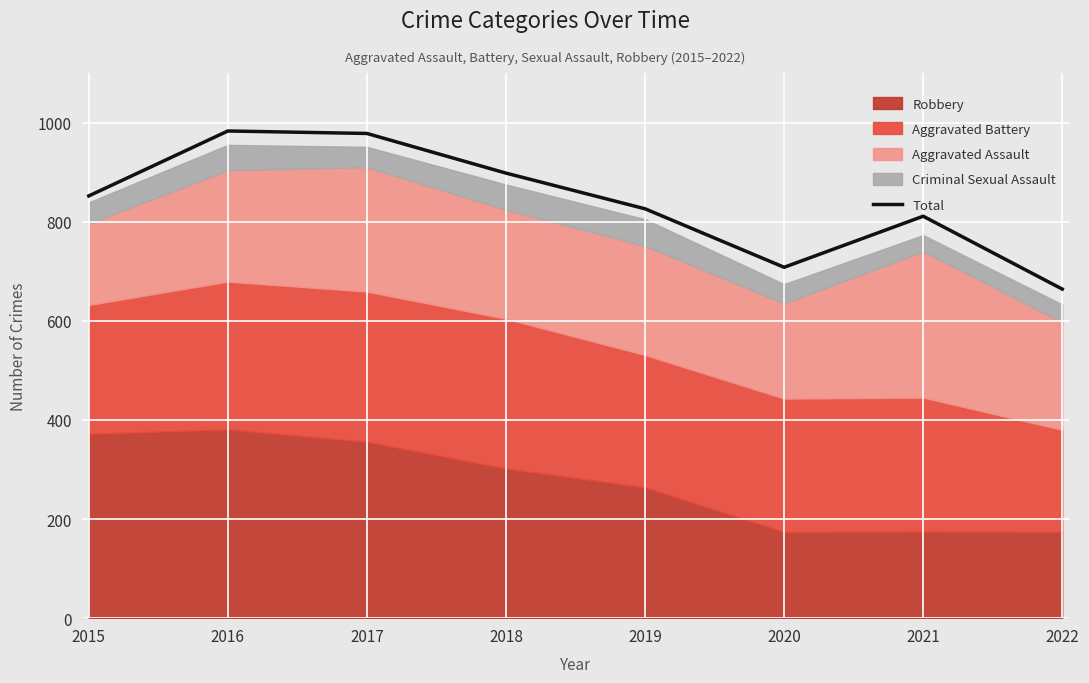

What is the maximum value shown in the chart?

983